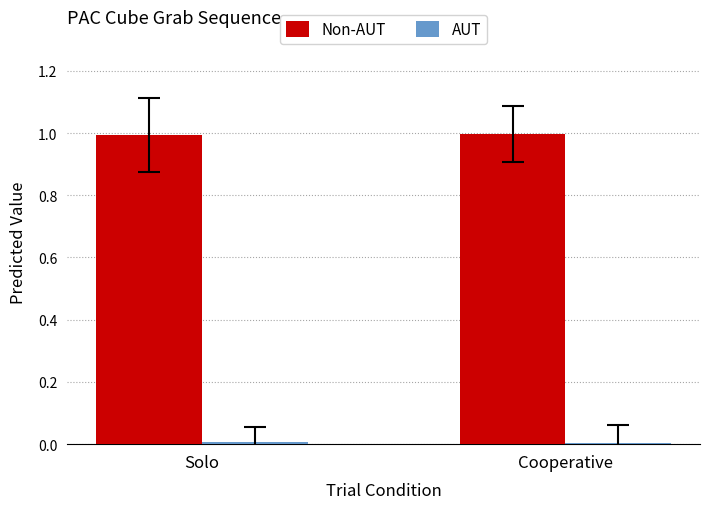

What is the maximum value shown in the chart?

1.0